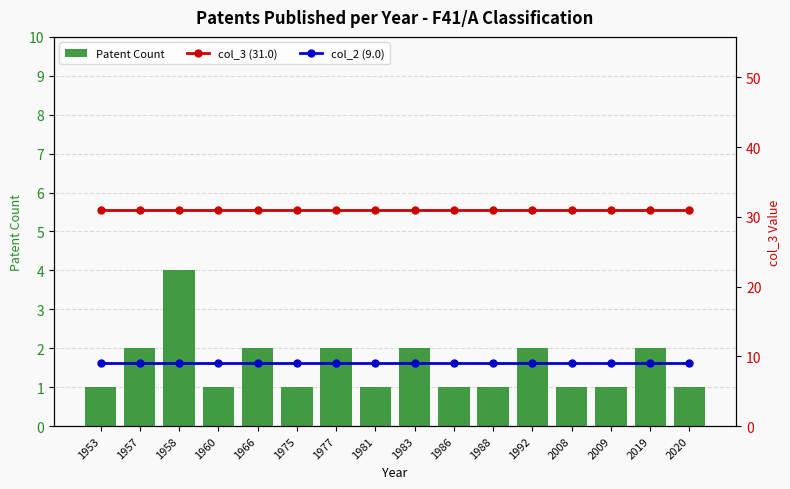

Between 1957 and 1988, which series saw the biggest shift?

Patent Count